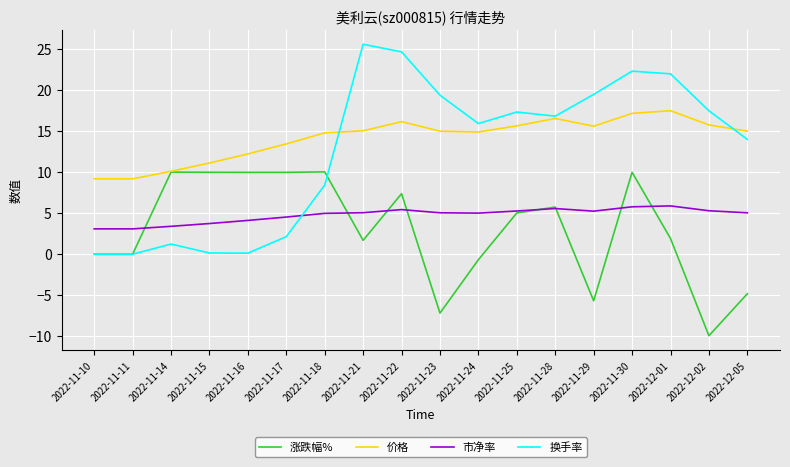

What are all the series names shown in the legend?

涨跌幅%, 价格, 市净率, 换手率